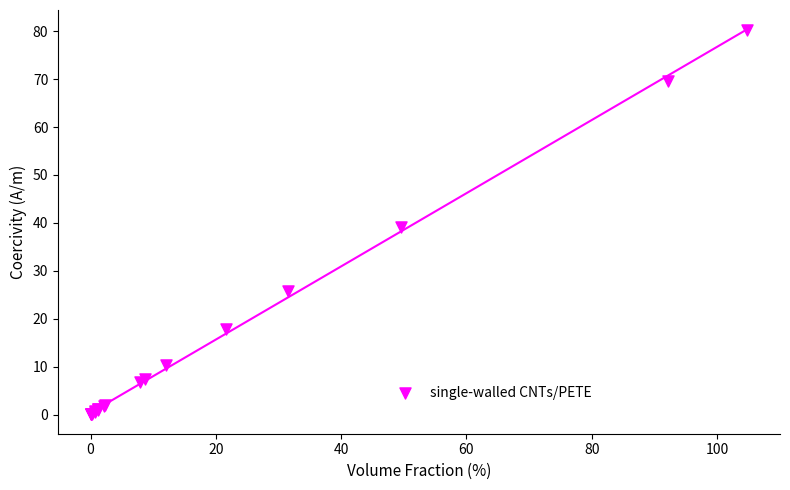

What Y value in the scatter plot is closest to 40?

39.1